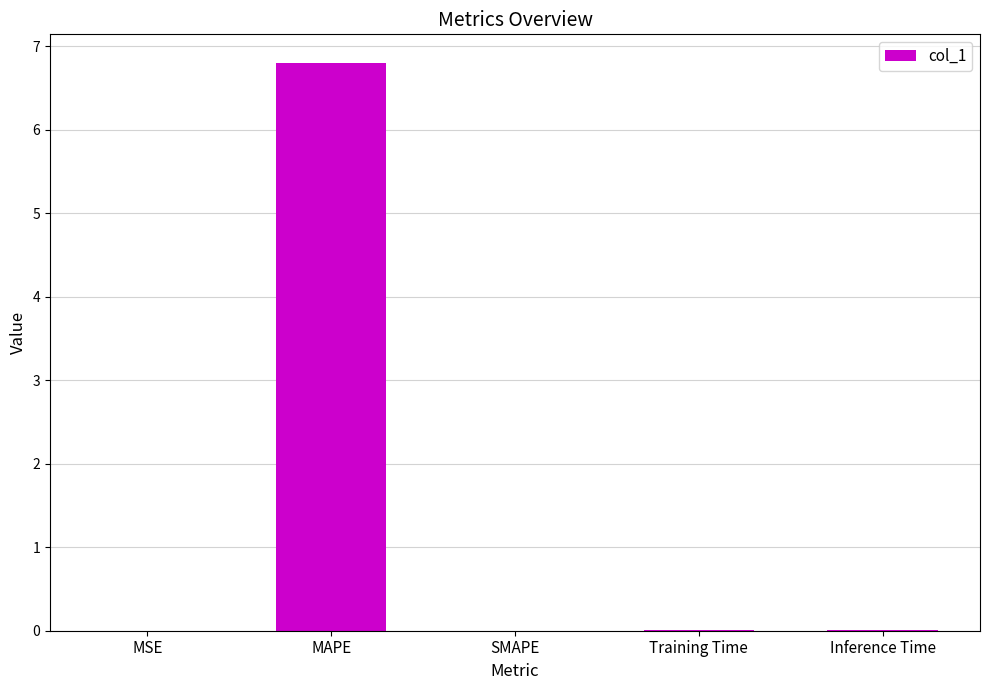

What is the greatest value displayed?

6.8